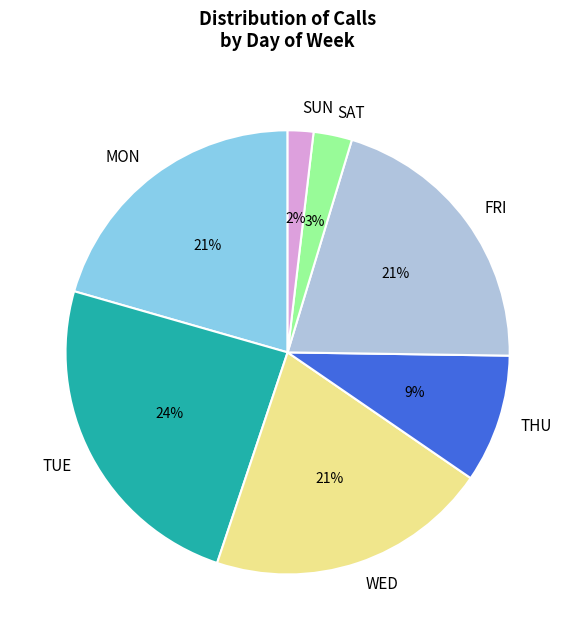

Is it true that FRI is 21% of the pie?

True